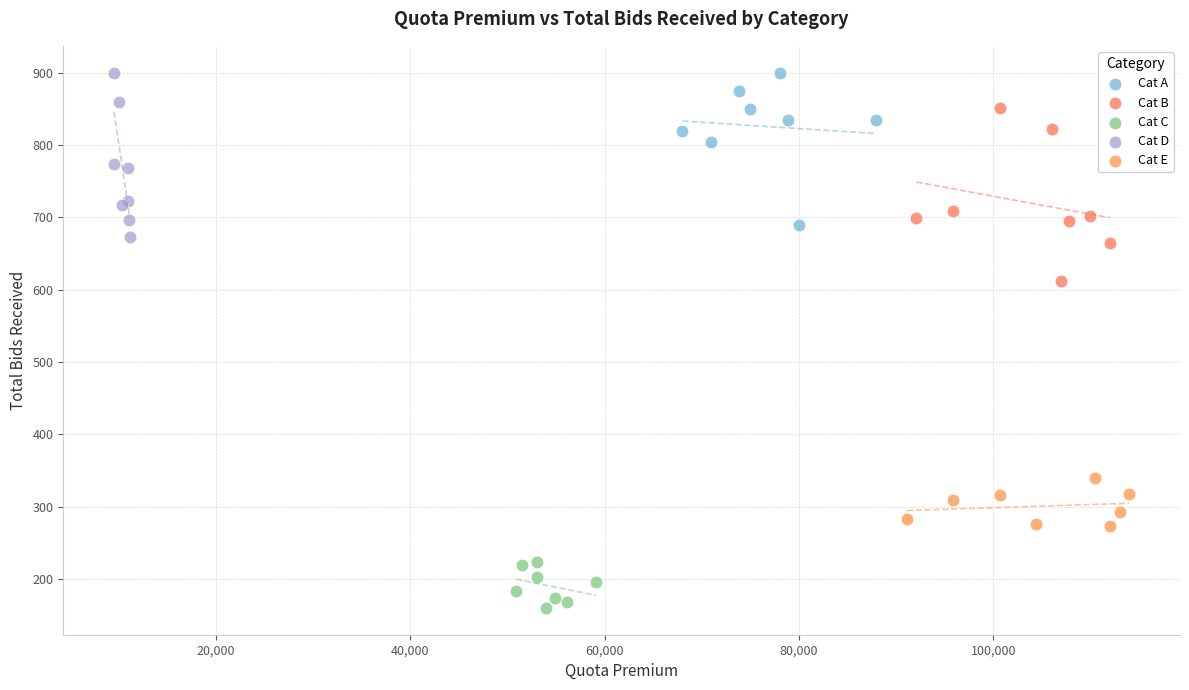

Which series reaches the minimum Y coordinate?

Cat C